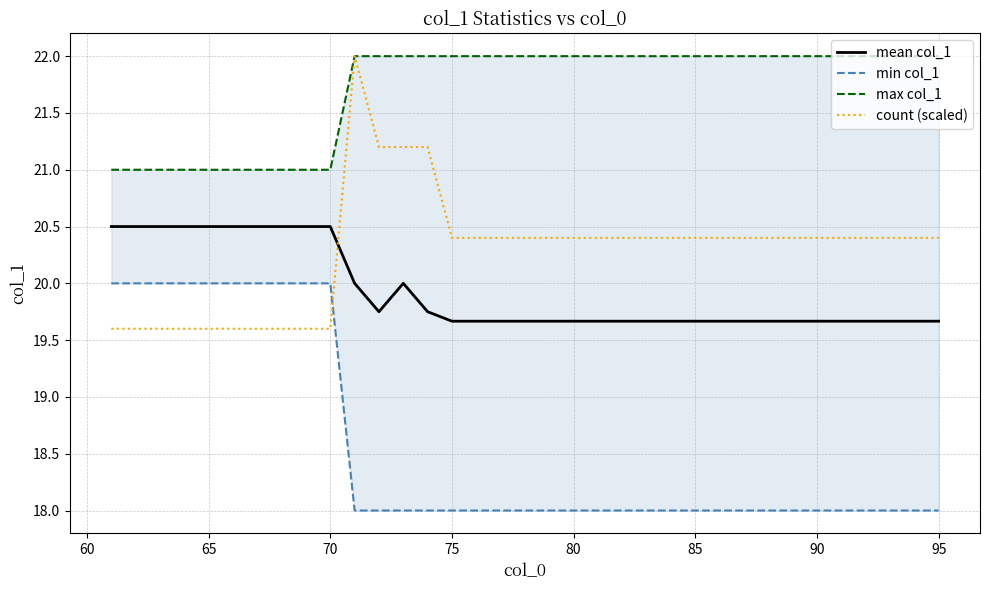

What are all the series names shown in the legend?

mean col_1, min col_1, max col_1, count (scaled)